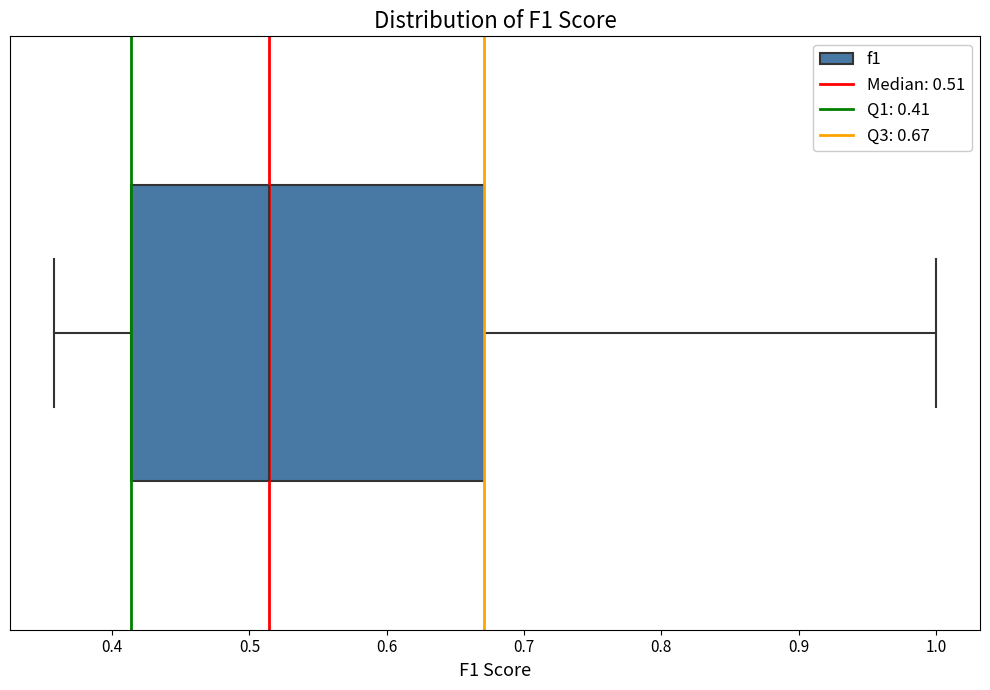

Where is the left edge of the box on the x-axis? The values are not printed on the chart, so give them approximately, as read against the axis.

0.41